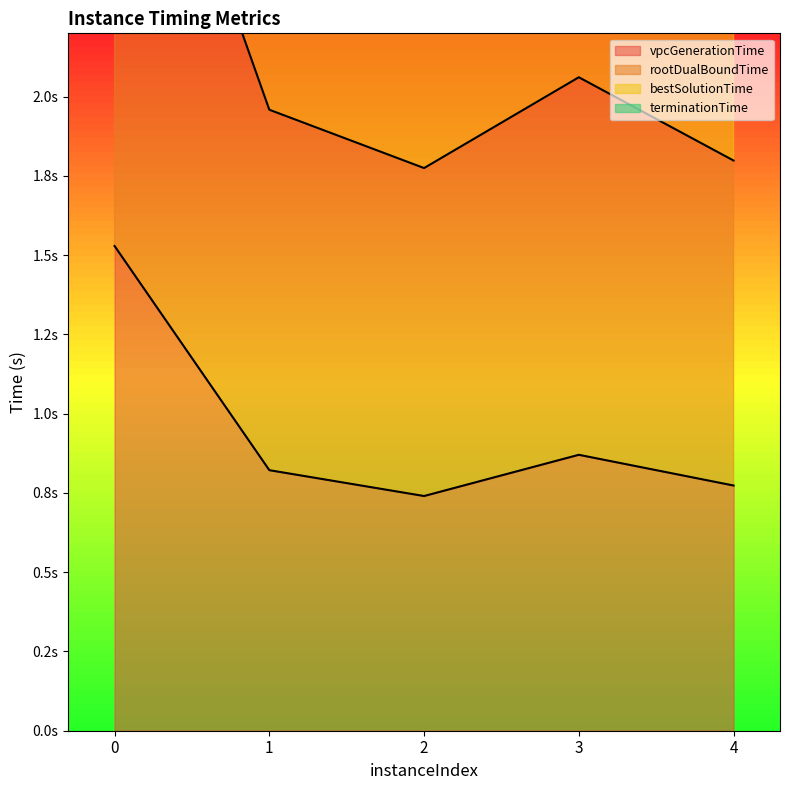

How many lines are shown in the chart?

3